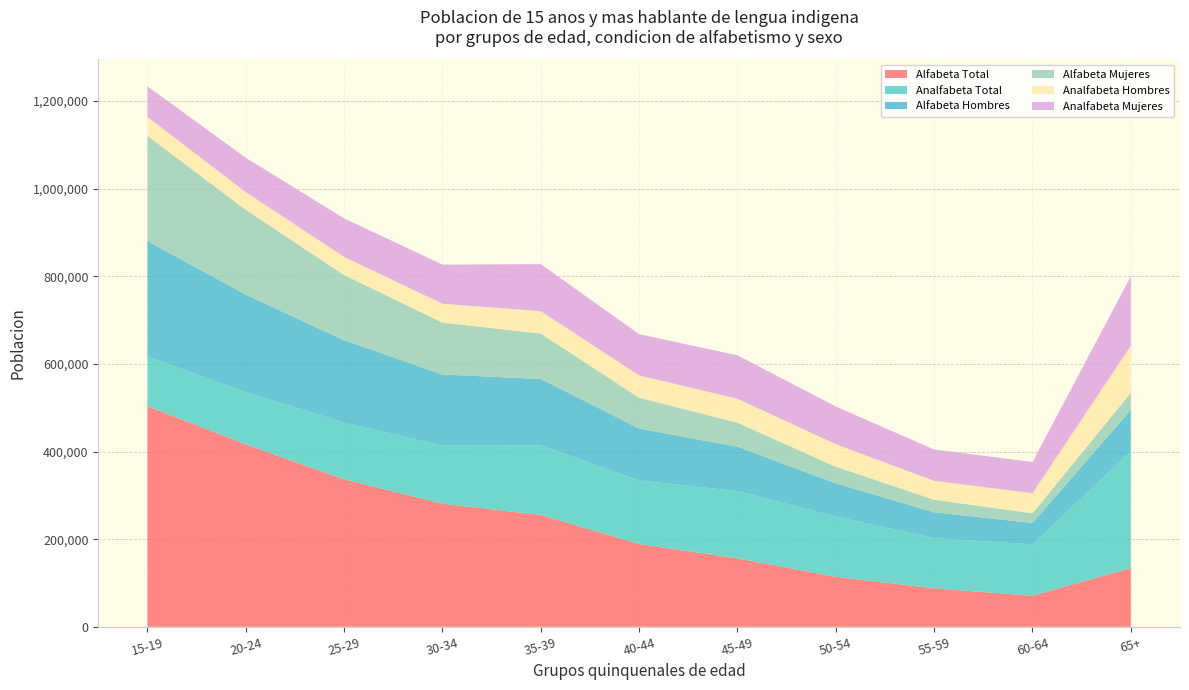

Reading right to left, list all the values displayed in this chart.

Alfabeta Total: 65+=134163	60-64=70916	55-59=87756	50-54=113953	45-49=156095	40-44=188850	35-39=255375	30-34=281018	25-29=336718	20-24=416434	15-19=503871
Analfabeta Total: 65+=265839	60-64=117160	55-59=114538	50-54=137427	45-49=153662	40-44=145047	35-39=158427	30-34=132223	25-29=129330	20-24=118742	15-19=112887
Alfabeta Hombres: 65+=94660	60-64=48899	55-59=58954	50-54=75956	45-49=101122	40-44=118544	35-39=151826	30-34=162477	25-29=187828	20-24=222897	15-19=263494
Alfabeta Mujeres: 65+=39503	60-64=22017	55-59=28802	50-54=37997	45-49=54973	40-44=70306	35-39=103549	30-34=118541	25-29=148890	20-24=193537	15-19=240377
Analfabeta Hombres: 65+=107423	60-64=45937	55-59=43013	50-54=51297	45-49=54521	40-44=50829	35-39=51196	30-34=42940	25-29=41378	20-24=40304	15-19=42898
Analfabeta Mujeres: 65+=158416	60-64=71223	55-59=71525	50-54=86130	45-49=99141	40-44=94218	35-39=107231	30-34=89283	25-29=87952	20-24=78438	15-19=69989